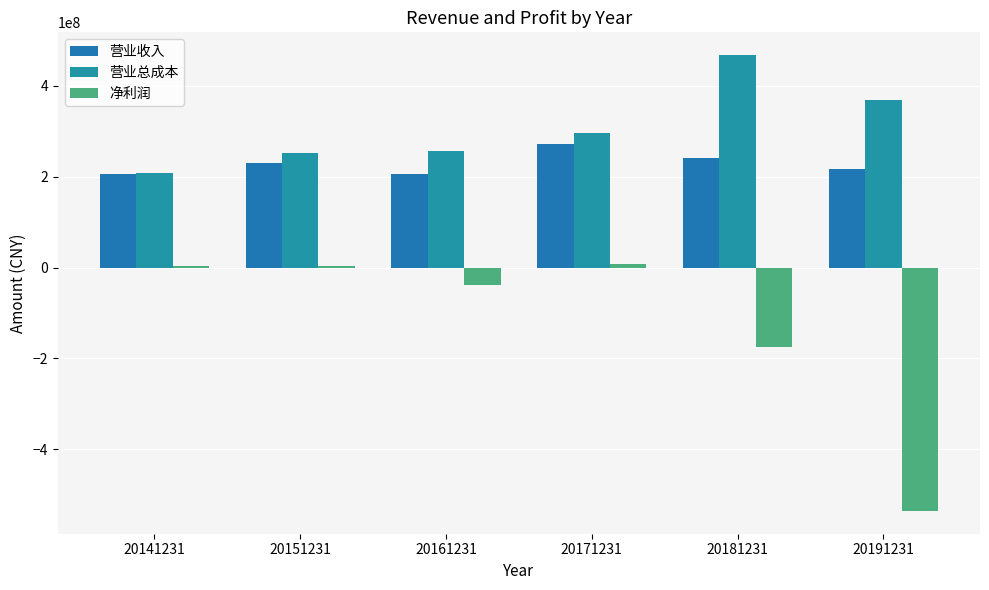

What is the sum of all 营业总成本 values?

1849111342.3